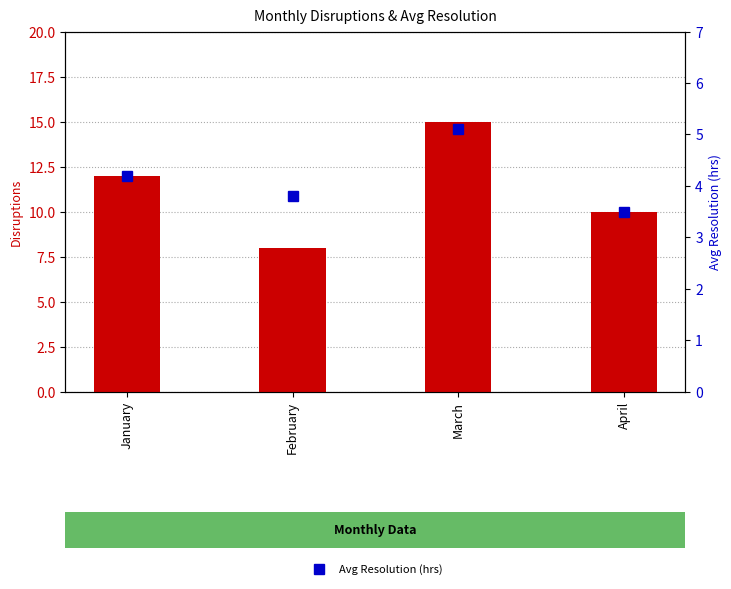

What is the maximum value for Avg Resolution (hrs)?

5.1